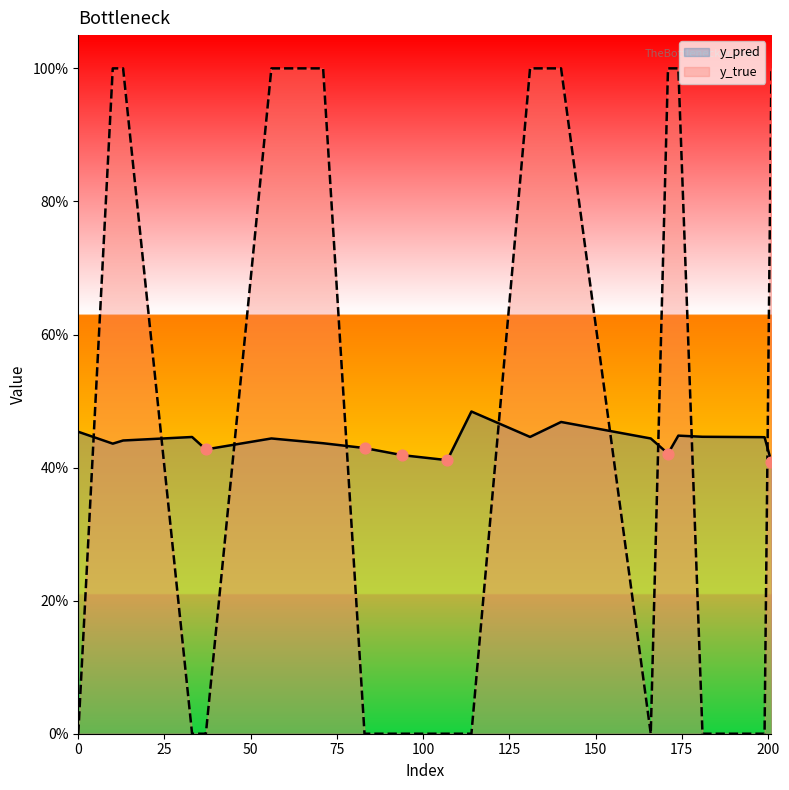

Which series reaches the minimum Y coordinate?

y_true